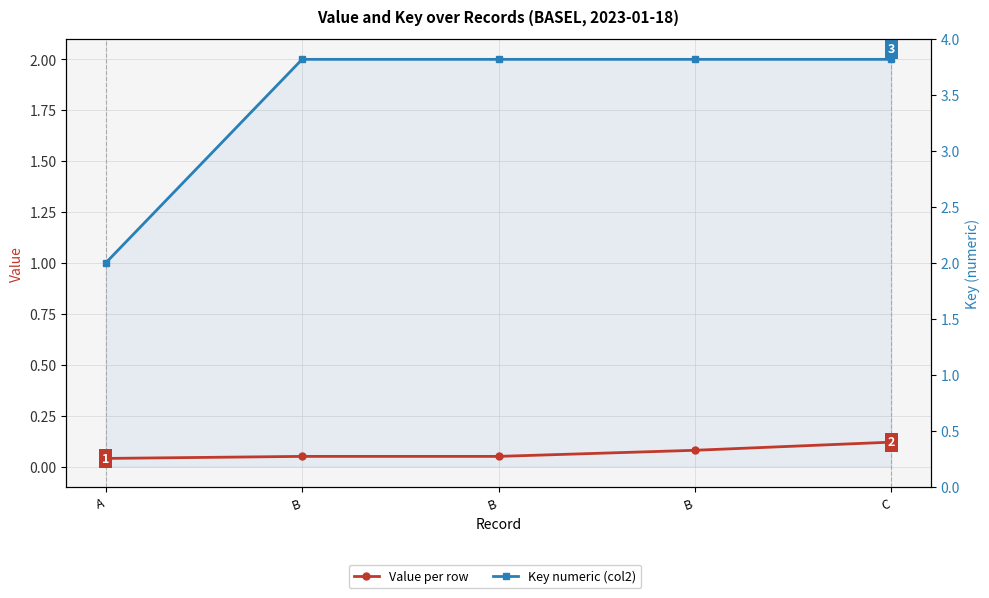

What are all the series names shown in the legend?

Value per row, Key numeric (col2)